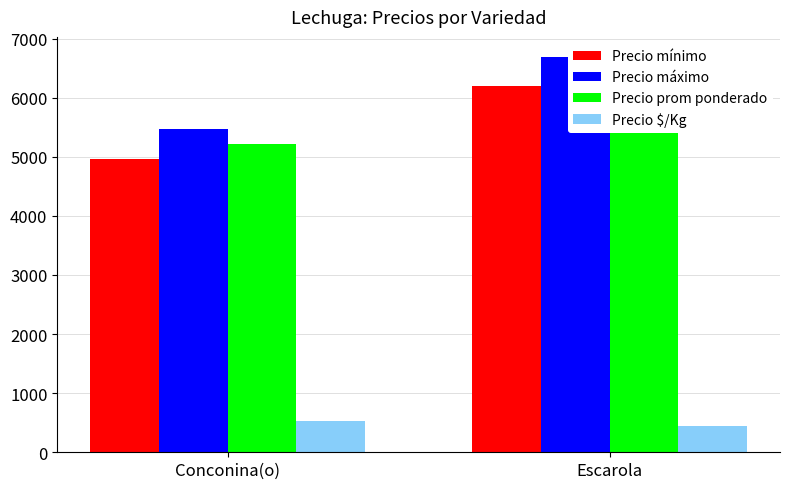

What is the label of the 1st bar from the left?

Conconina(o)